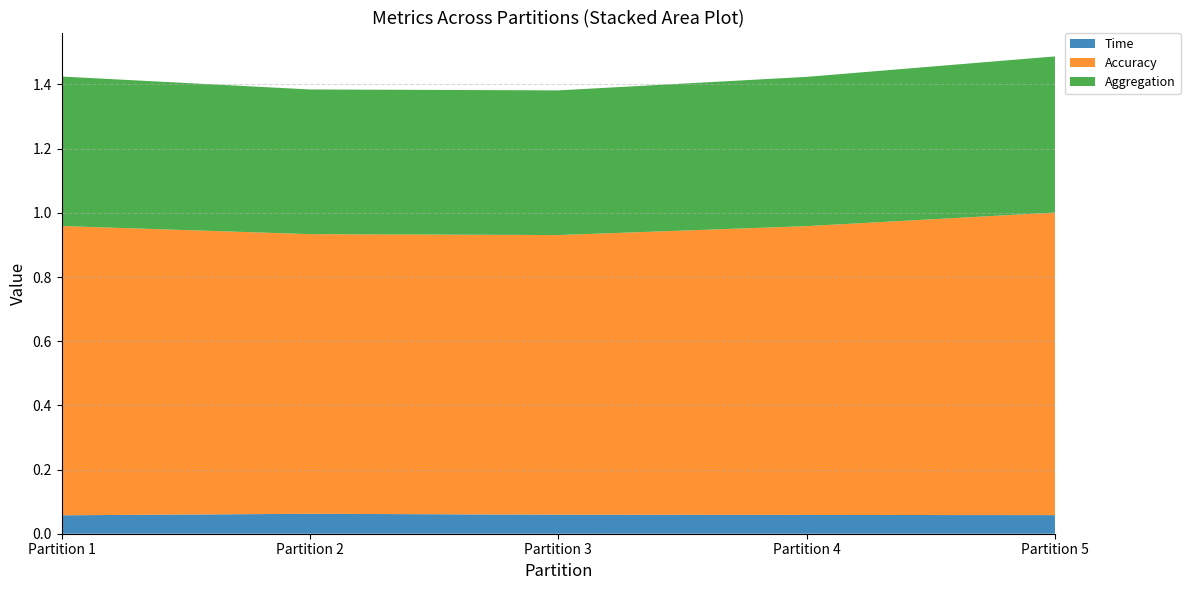

Reading left to right, what are all the values shown in this chart?

Time: Partition 1=0.1	Partition 2=0.1	Partition 3=0.1	Partition 4=0.1	Partition 5=0.1
Accuracy: Partition 1=0.9	Partition 2=0.9	Partition 3=0.9	Partition 4=0.9	Partition 5=0.9
Aggregation: Partition 1=0.5	Partition 2=0.5	Partition 3=0.5	Partition 4=0.5	Partition 5=0.5